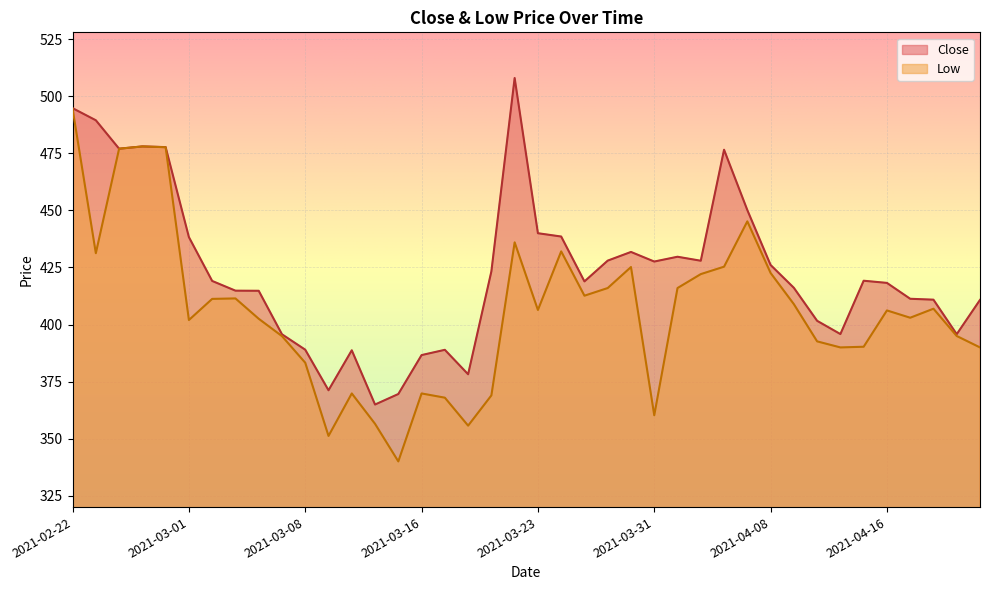

Rank the series by their maximum value, from highest to lowest.

Close, Low